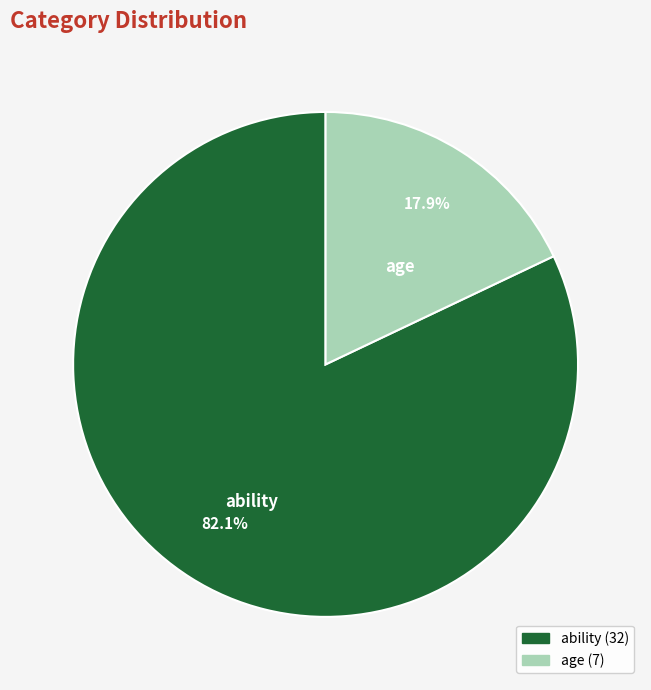

How many segments does this pie chart have?

2